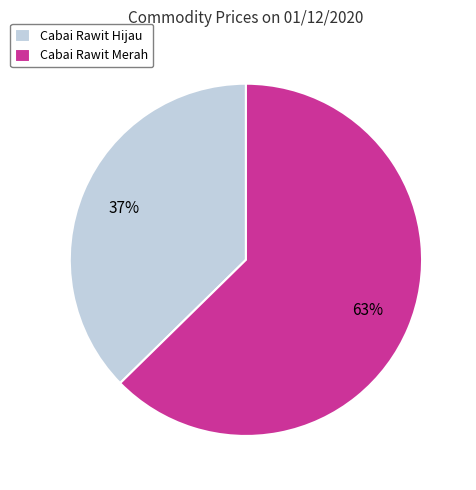

To the nearest percent, what is the average slice percentage?

50%